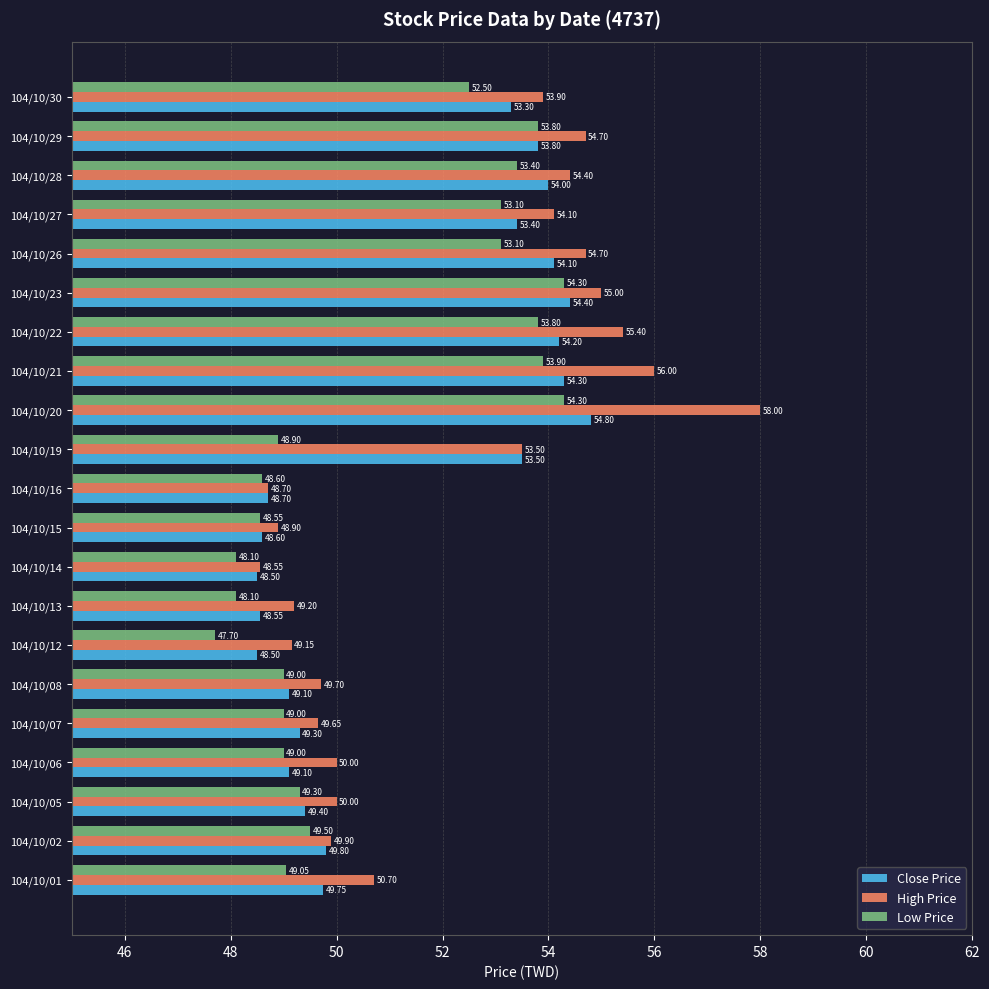

What is the difference between the second highest and second lowest values in the Close Price series?

5.9